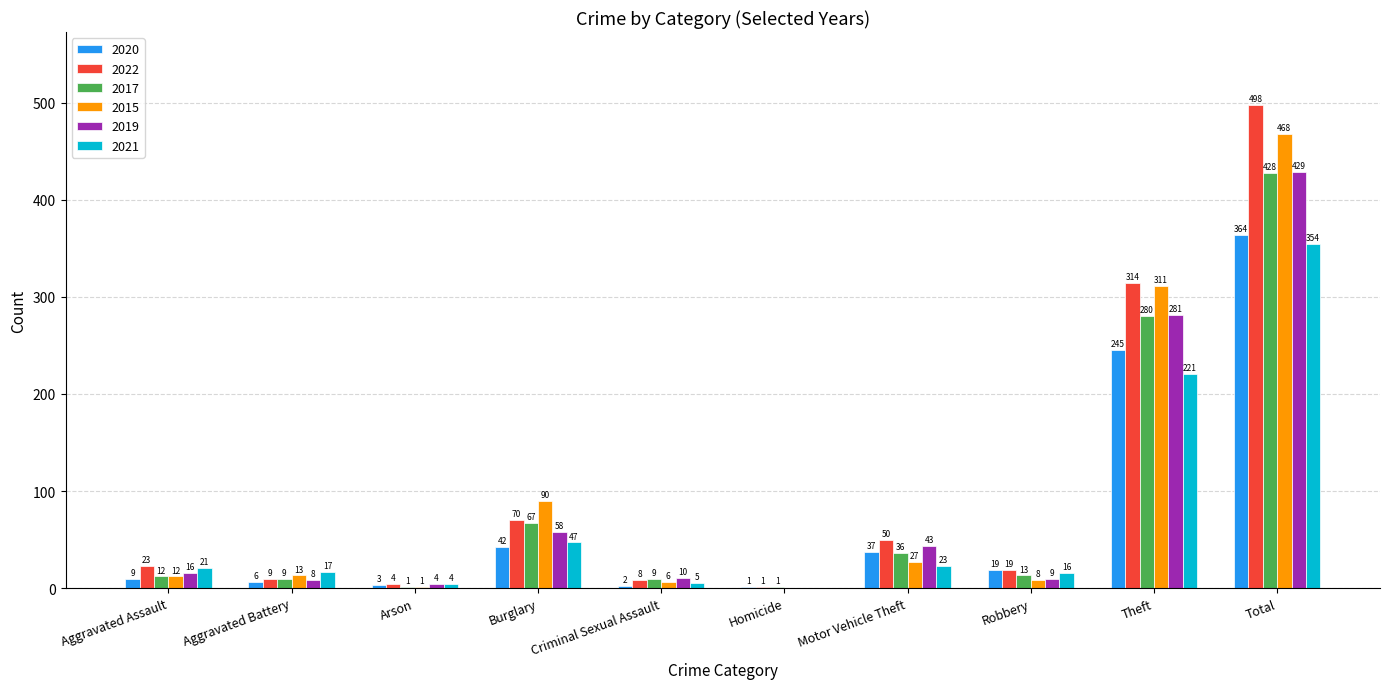

What is the greatest value displayed?

498